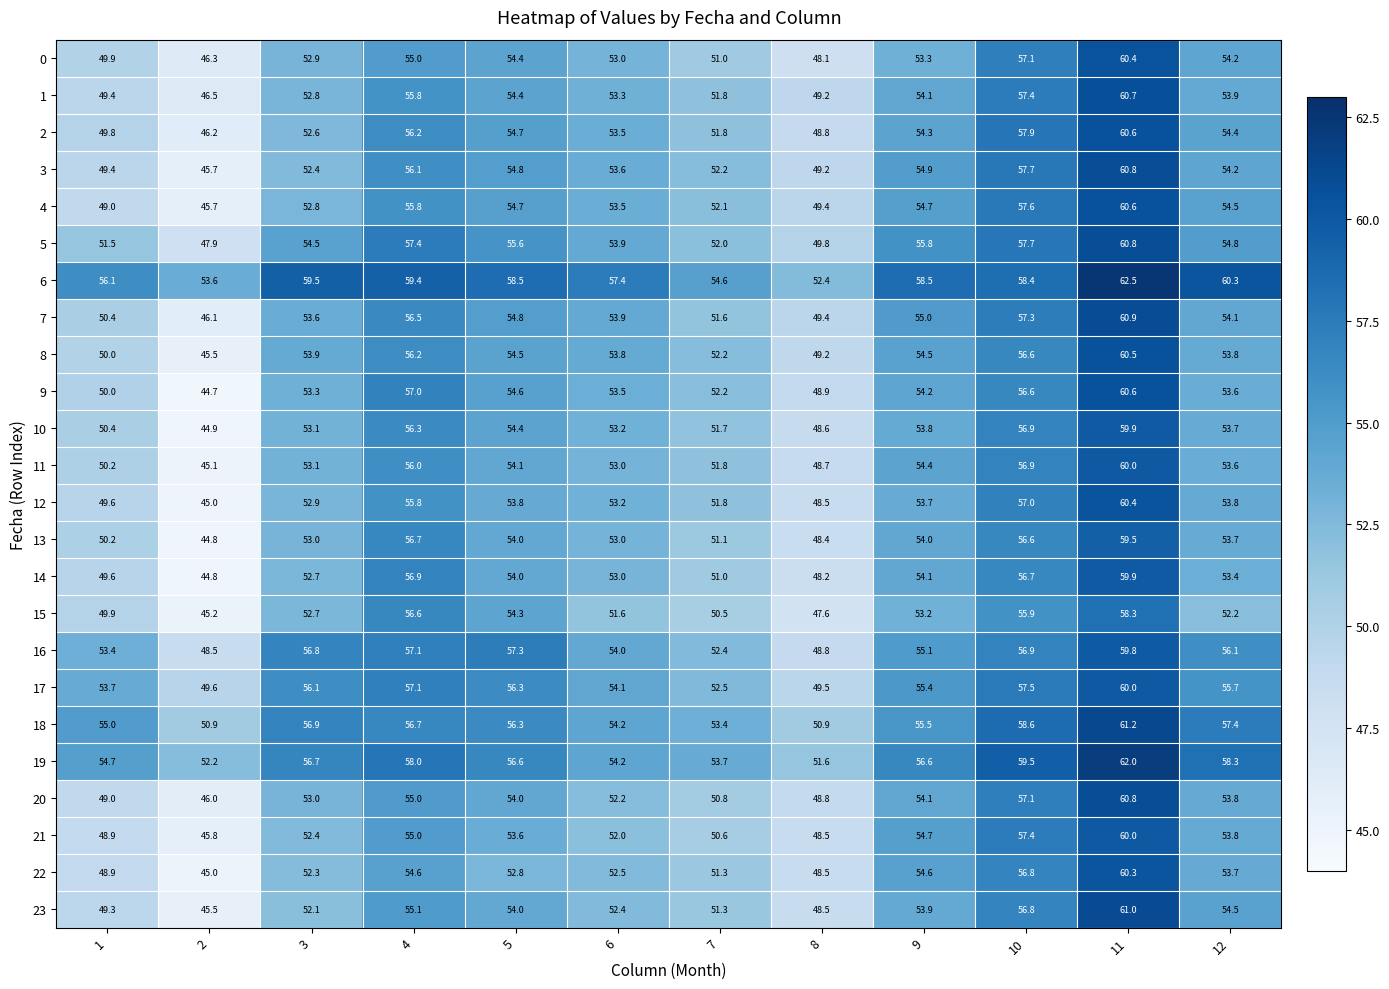

Which series changed the most between 1 and 10?

4